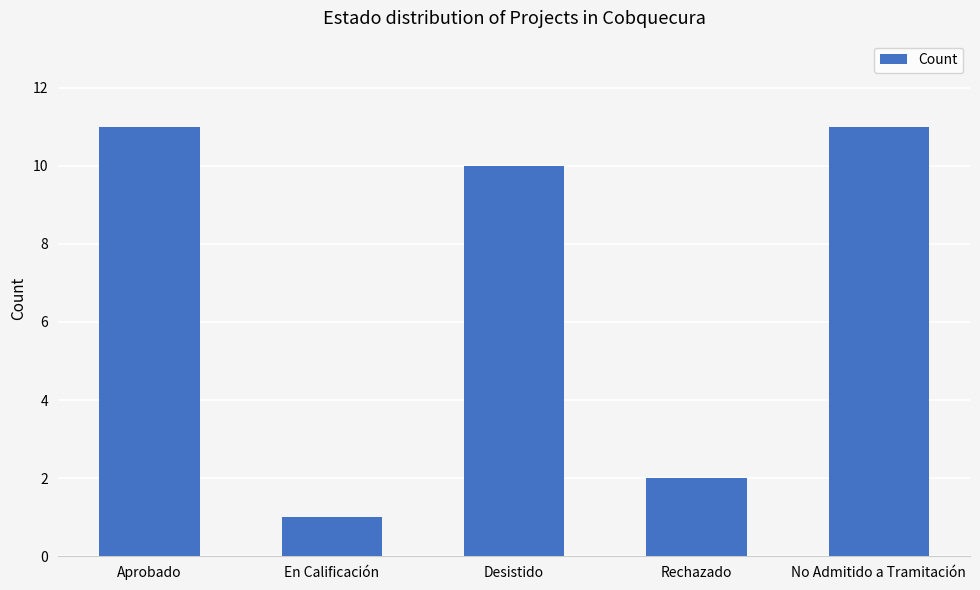

What position from the left is En Calificación?

2